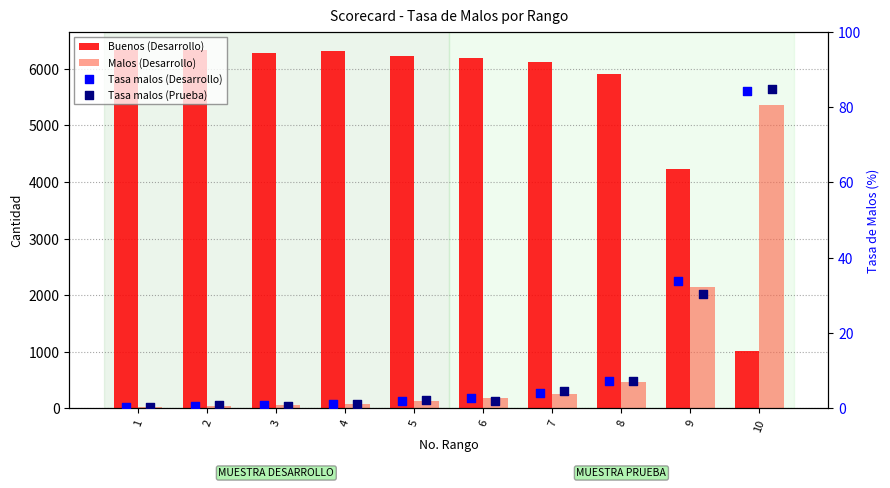

At which category is the sum across all series the highest?

10